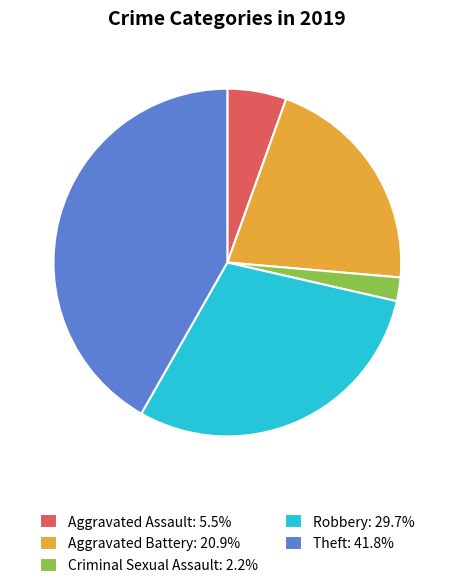

What is the ratio of the value at Theft: 41.8% to the value at Robbery: 29.7%?

1.4